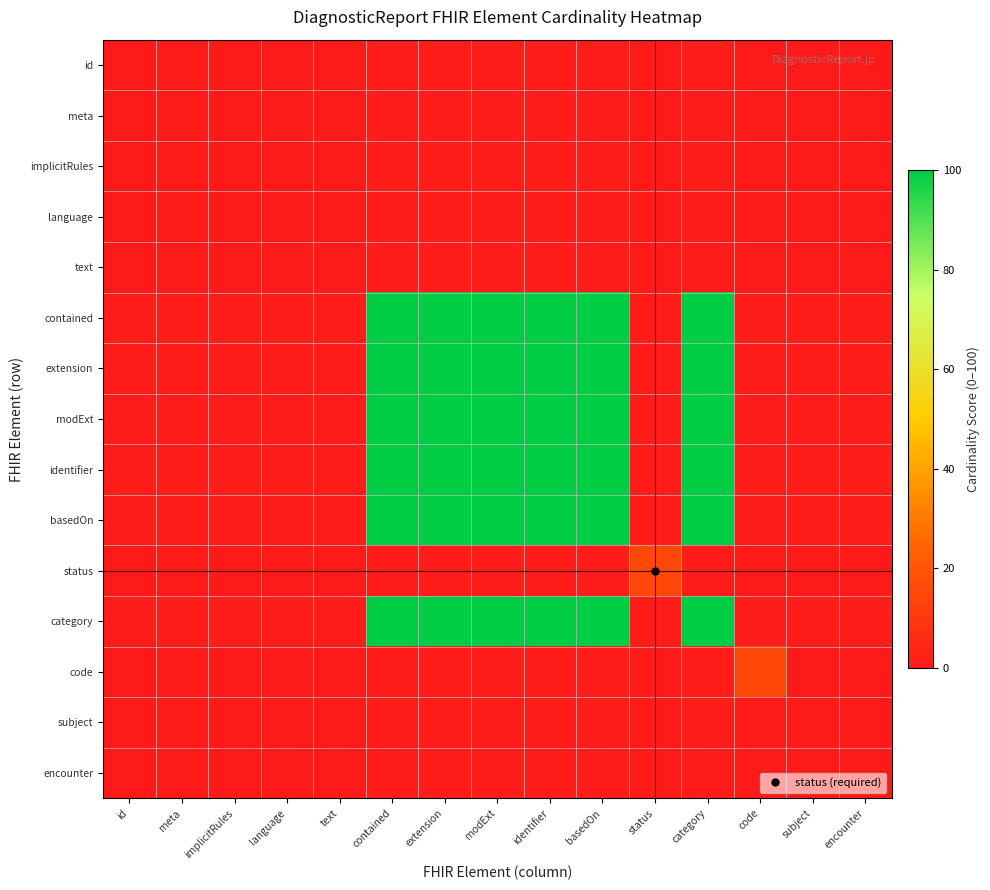

Which label corresponds to the smallest value in the chart?

id